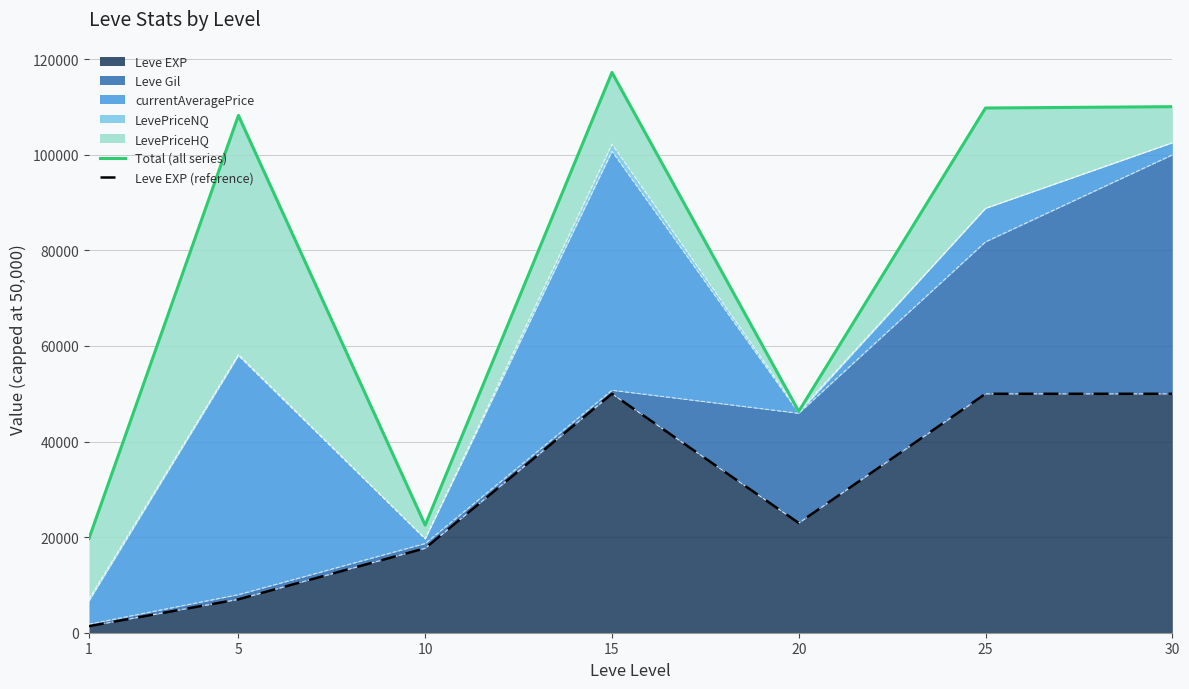

What is the highest value of the Leve EXP series?

50000